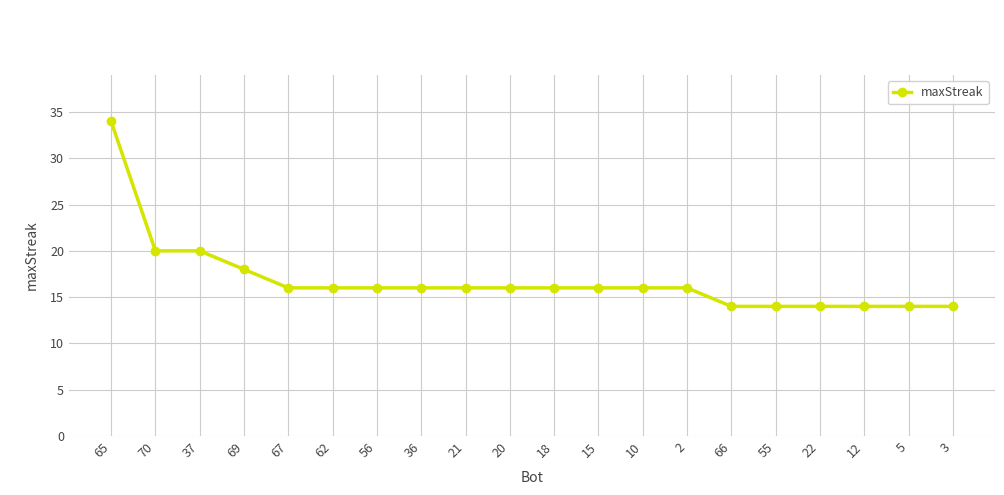

Reading right to left, transcribe all the data shown in this chart.

3=14	5=14	12=14	22=14	55=14	66=14	2=16	10=16	15=16	18=16	20=16	21=16	36=16	56=16	62=16	67=16	69=18	37=20	70=20	65=34